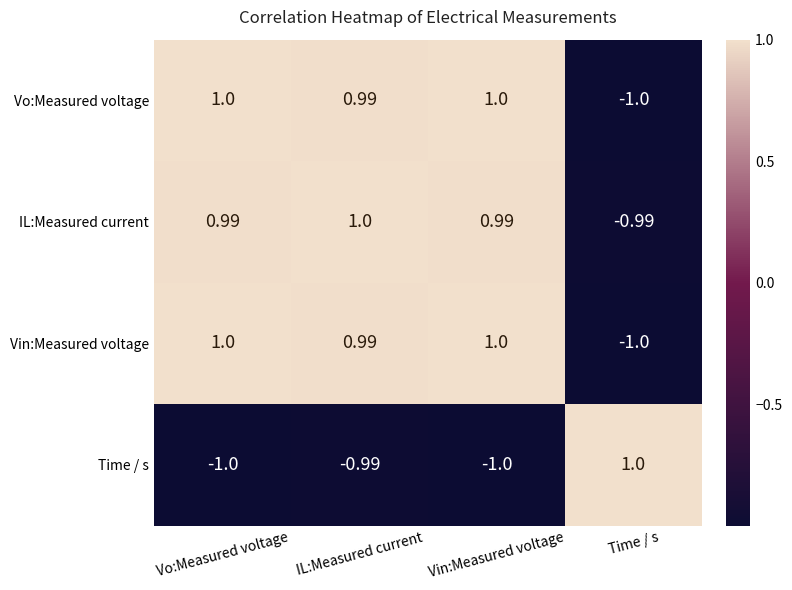

Is the value of Time / s at Time / s greater than the value of IL:Measured current at Time / s?

Yes